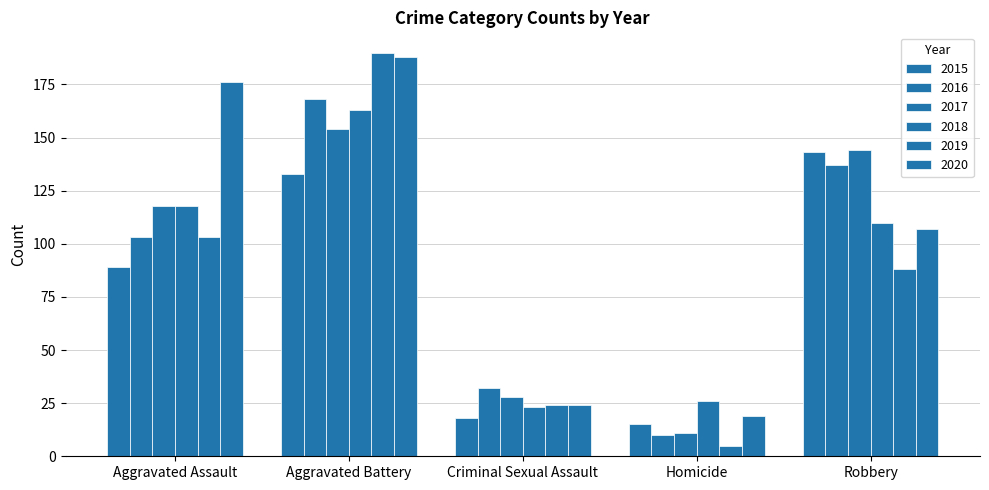

What is the value of the 2017 bar at the 5th from the left?

144